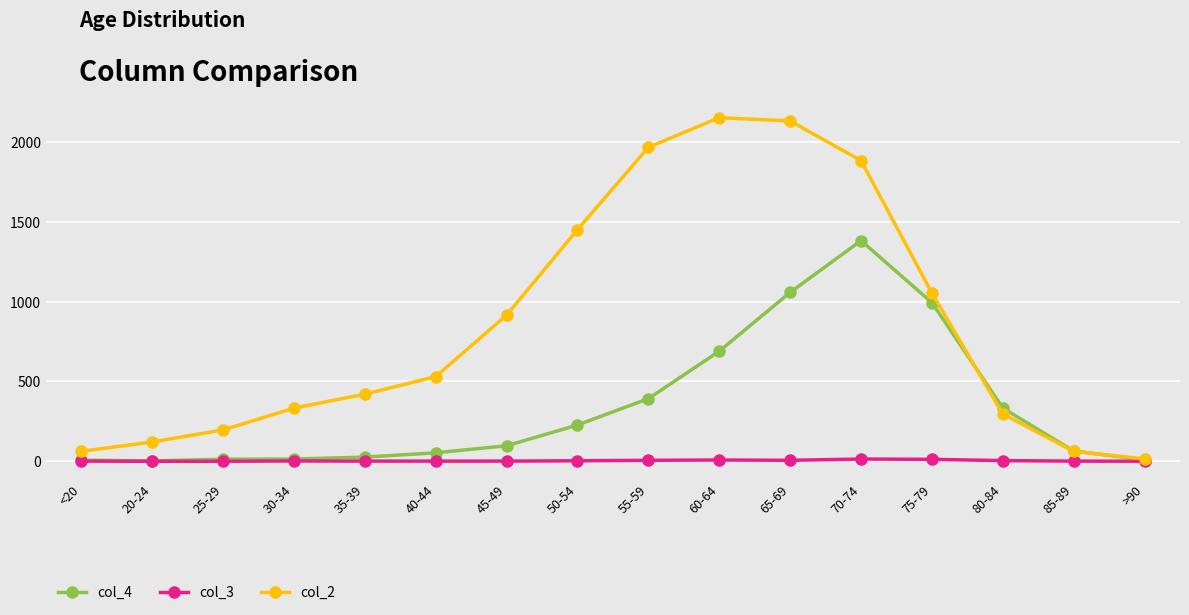

Which series has the largest total across all categories?

col_2